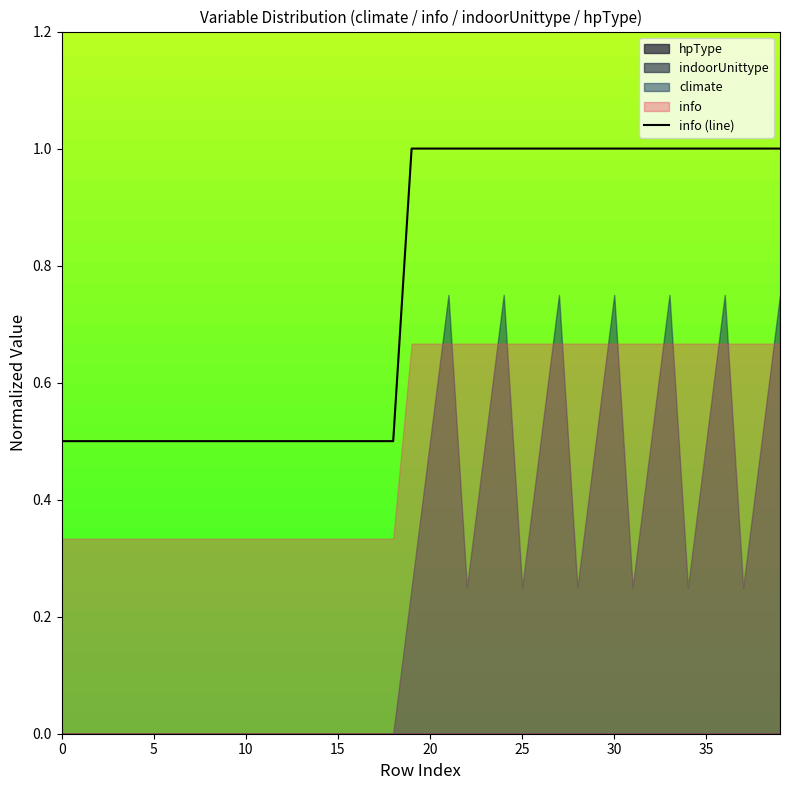

Approximately how many times larger is the value at 23 compared to 36?

1.0